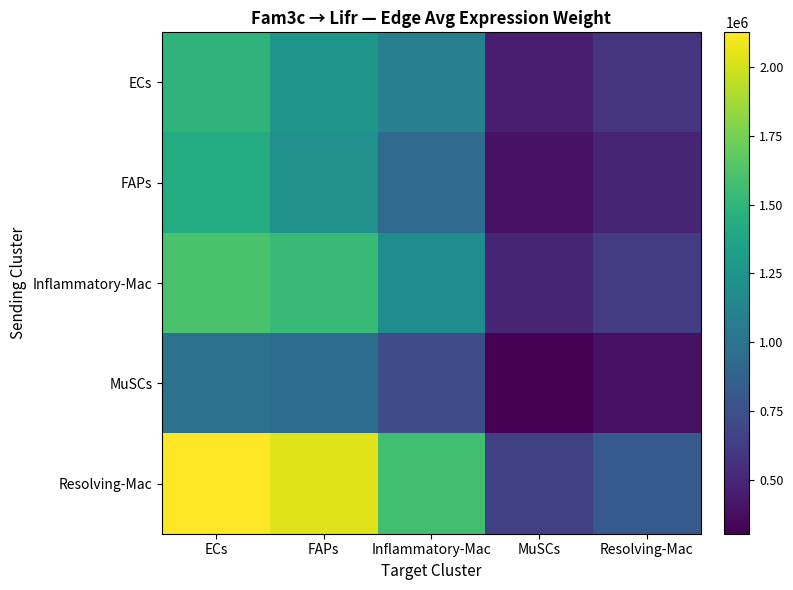

Reading left to right, transcribe all the data shown in this chart.

ECs: ECs=1485740.5	FAPs=1271639.8	Inflammatory-Mac=1101208.6	MuSCs=456406.7	Resolving-Mac=575351.2
FAPs: ECs=1425009.3	FAPs=1219660.1	Inflammatory-Mac=942520.3	MuSCs=390636.8	Resolving-Mac=492440.9
Inflammatory-Mac: ECs=1603522.9	FAPs=1537977.2	Inflammatory-Mac=1188507.1	MuSCs=492588.4	Resolving-Mac=620962.3
MuSCs: ECs=991989.8	FAPs=951441.1	Inflammatory-Mac=735247.9	MuSCs=304730.7	Resolving-Mac=384146.8
Resolving-Mac: ECs=2125680.5	FAPs=2038791.1	Inflammatory-Mac=1575522.5	MuSCs=652990.7	Resolving-Mac=823167.2